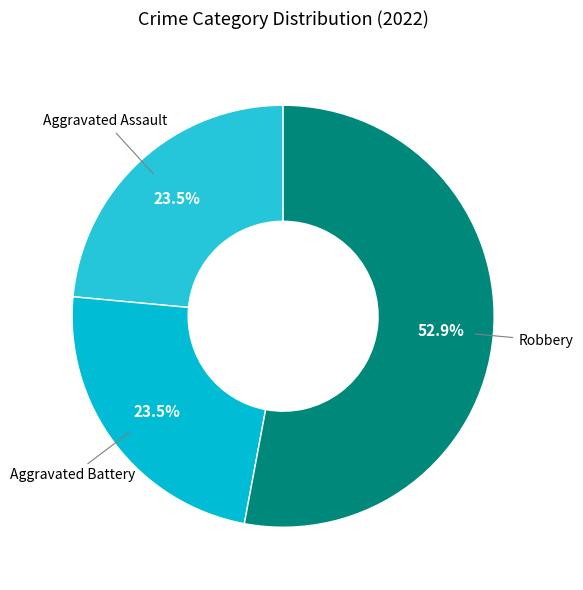

Does any single category account for the majority?

Yes